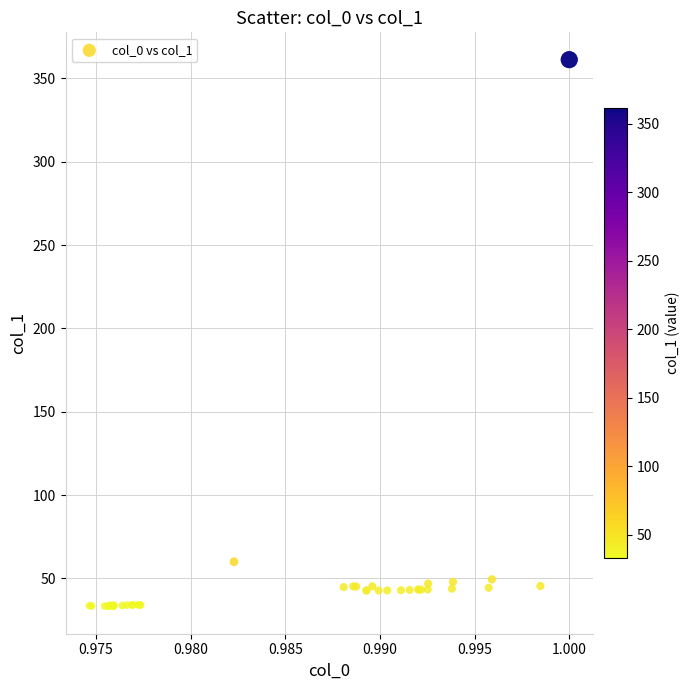

What Y value in the scatter plot is closest to 197?

60.0